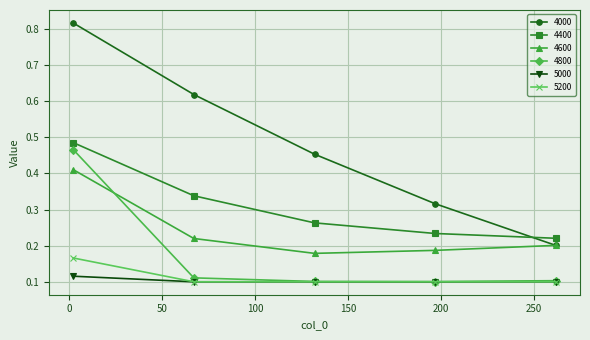

True or false: 4800 and 4000 cross at least once.

False